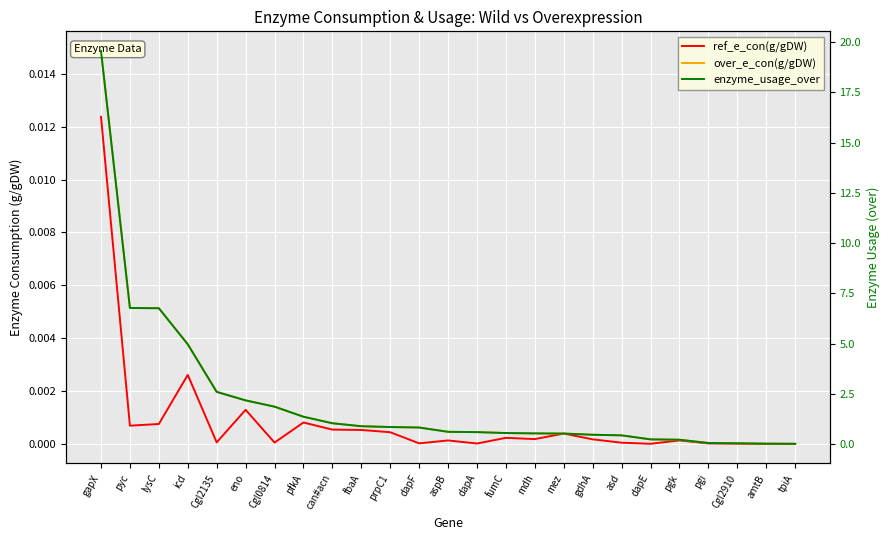

Which series has the largest total across all categories?

enzyme_usage_over